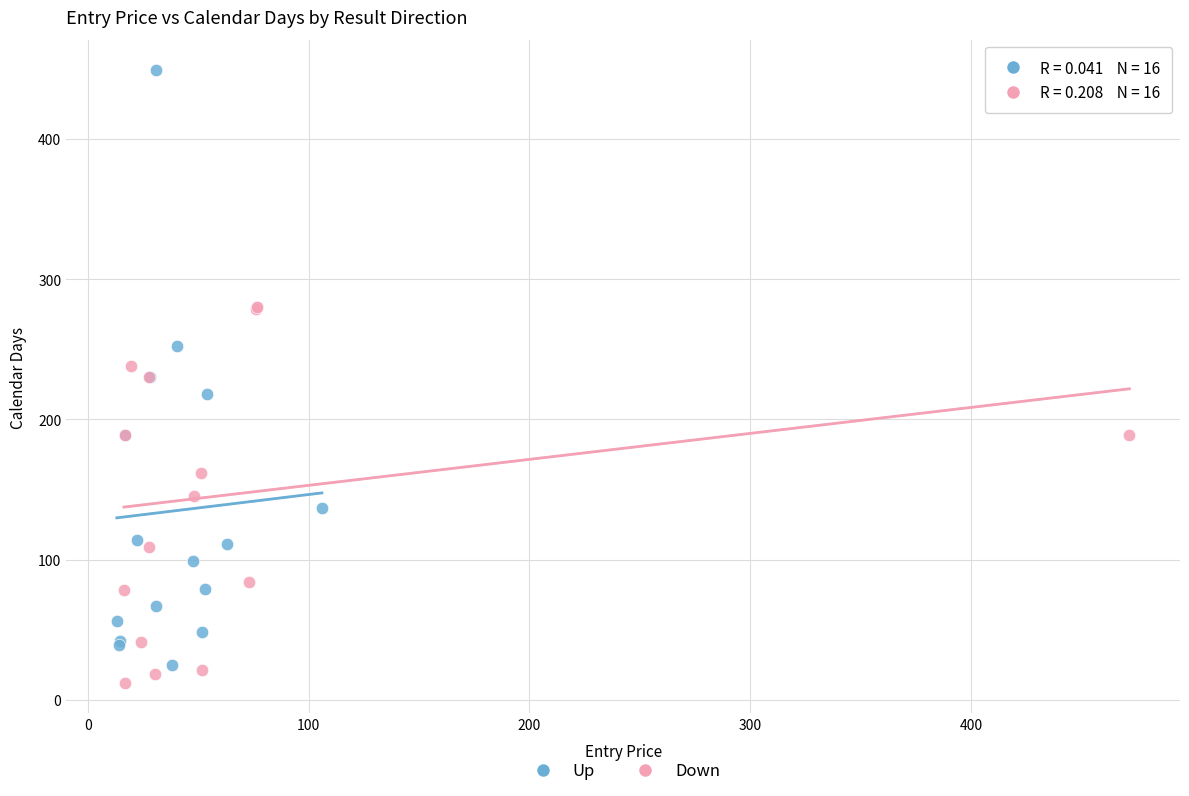

Which series reaches the maximum Y coordinate?

Up